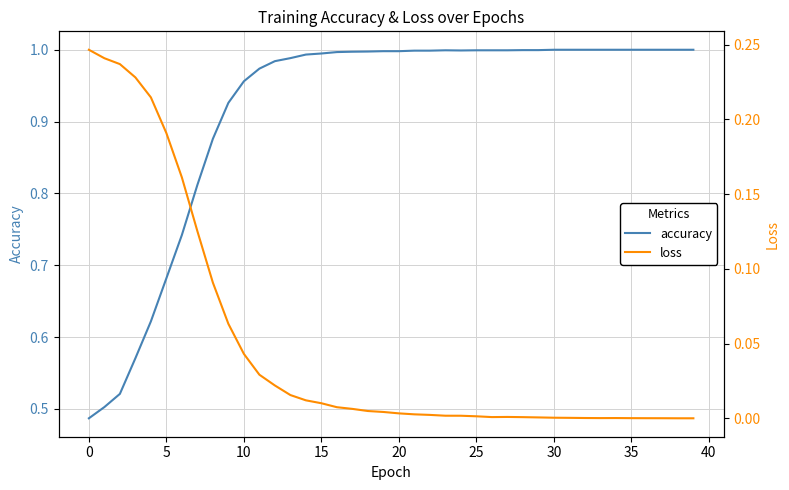

Reading left to right, what are all the values shown in this chart?

accuracy: 0.5	0.5	0.5	0.6	0.6	0.7	0.7	0.8	0.9	0.9	1.0	1.0	1.0	1.0	1.0	1.0	1.0	1.0	1.0	1.0	1.0	1.0	1.0	1.0	1.0	1.0	1.0	1.0	1.0	1.0	1.0	1.0	1.0	1.0	1.0	1.0	1.0	1.0	1.0	1.0
loss: 0.2	0.2	0.2	0.2	0.2	0.2	0.2	0.1	0.1	0.1	0.0	0.0	0.0	0.0	0.0	0.0	0.0	0.0	0.0	0.0	0.0	0.0	0.0	0.0	0.0	0.0	0.0	0.0	0.0	0.0	0.0	0.0	0.0	0.0	0.0	0.0	0.0	0.0	0.0	0.0